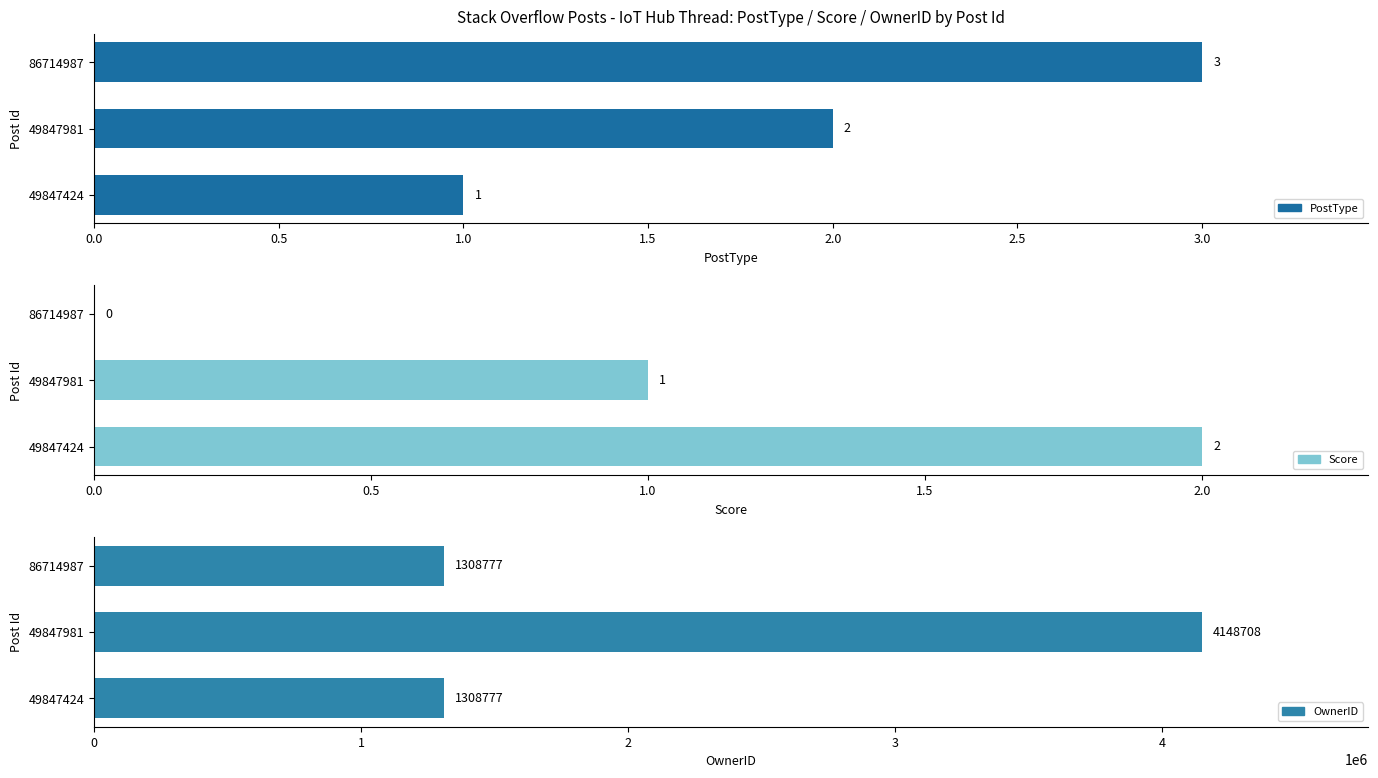

What position from the left is 0.0?

1